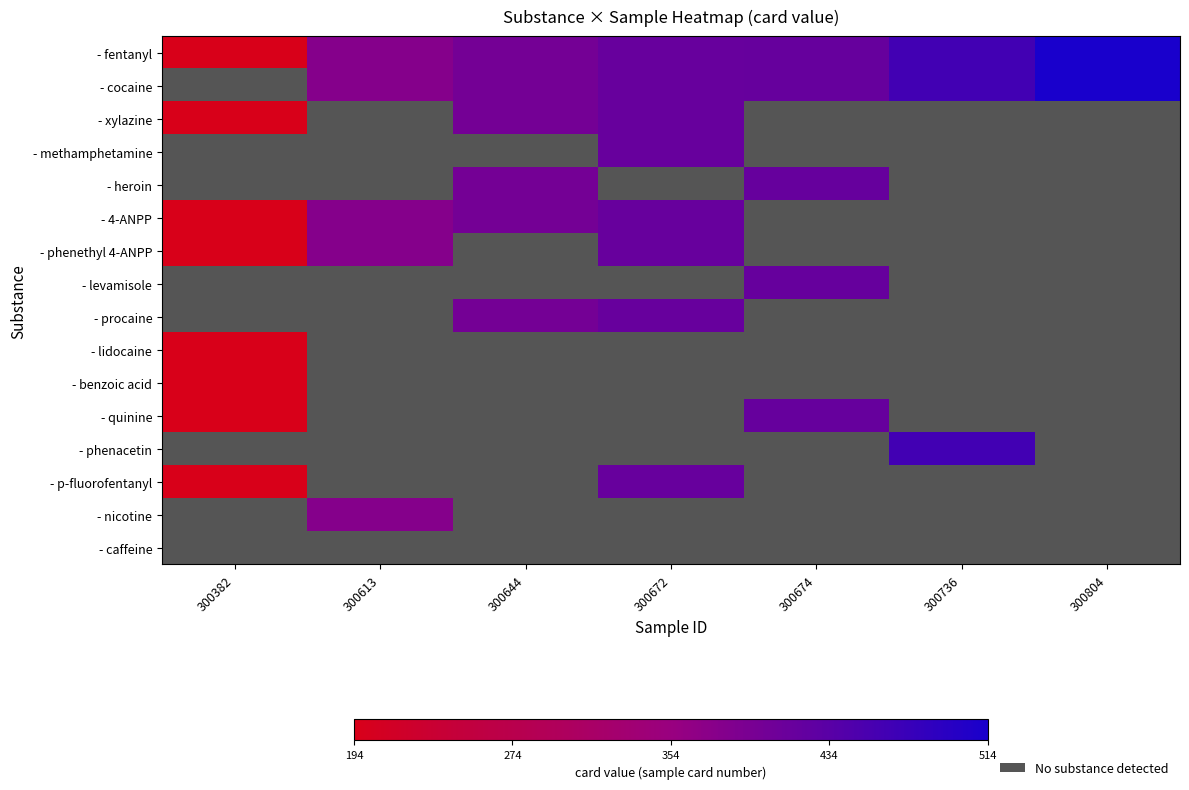

Between 300382 and 300736, which is larger?

300736